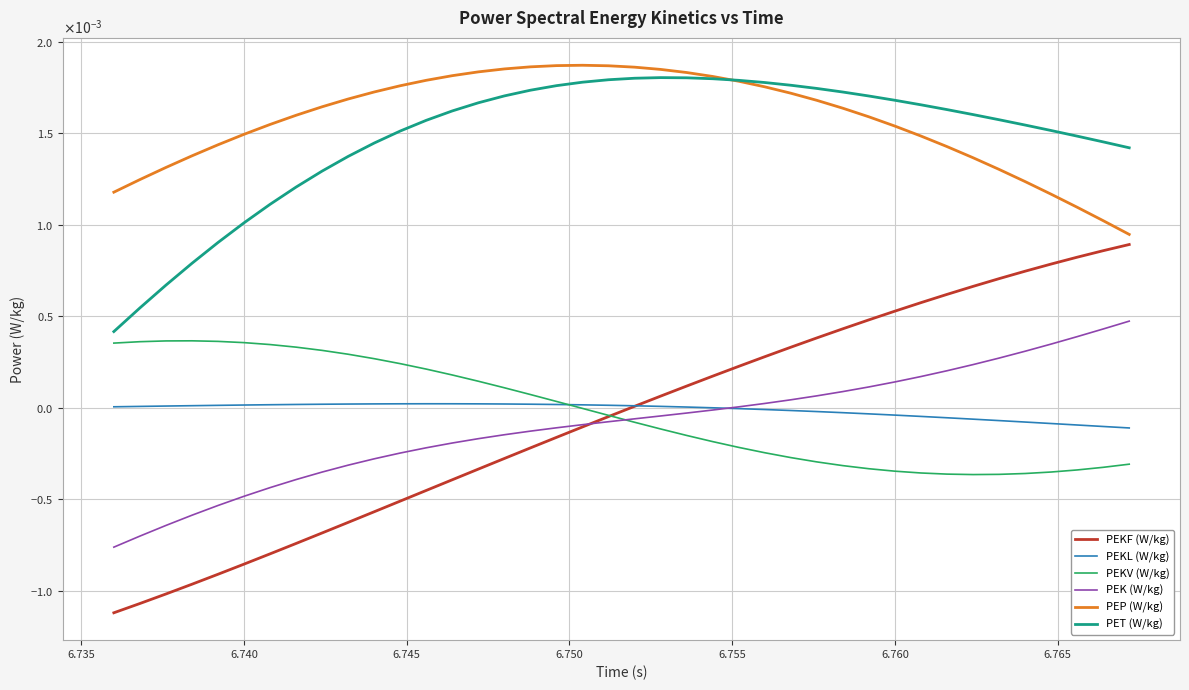

How many interior local valleys does the PEKV (W/kg) series have?

1